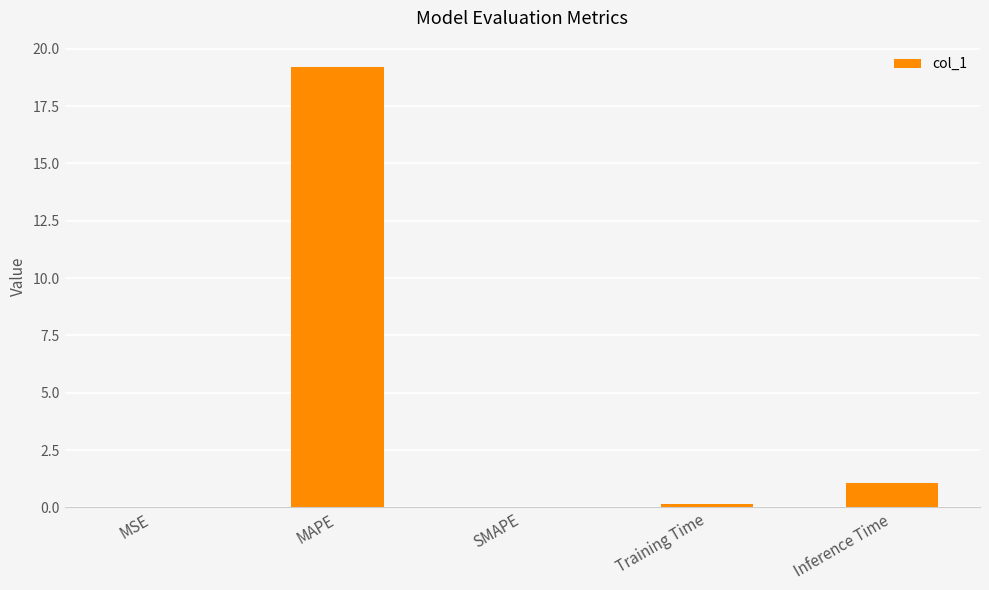

What is the greatest value displayed?

19.2